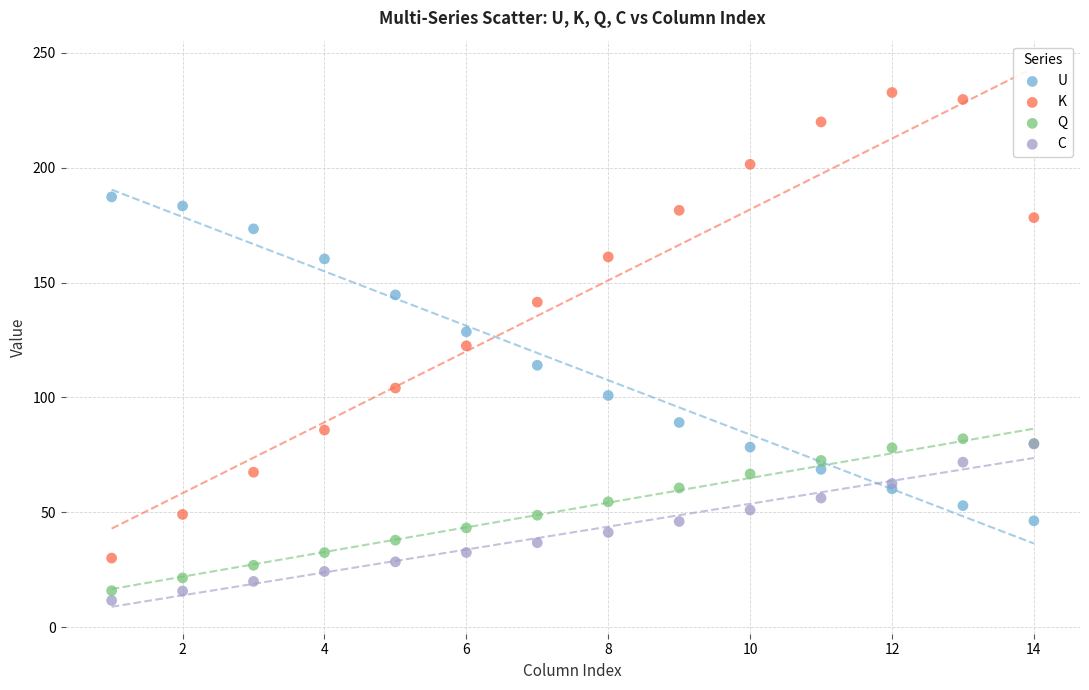

Which series contains the lowest Y value?

C